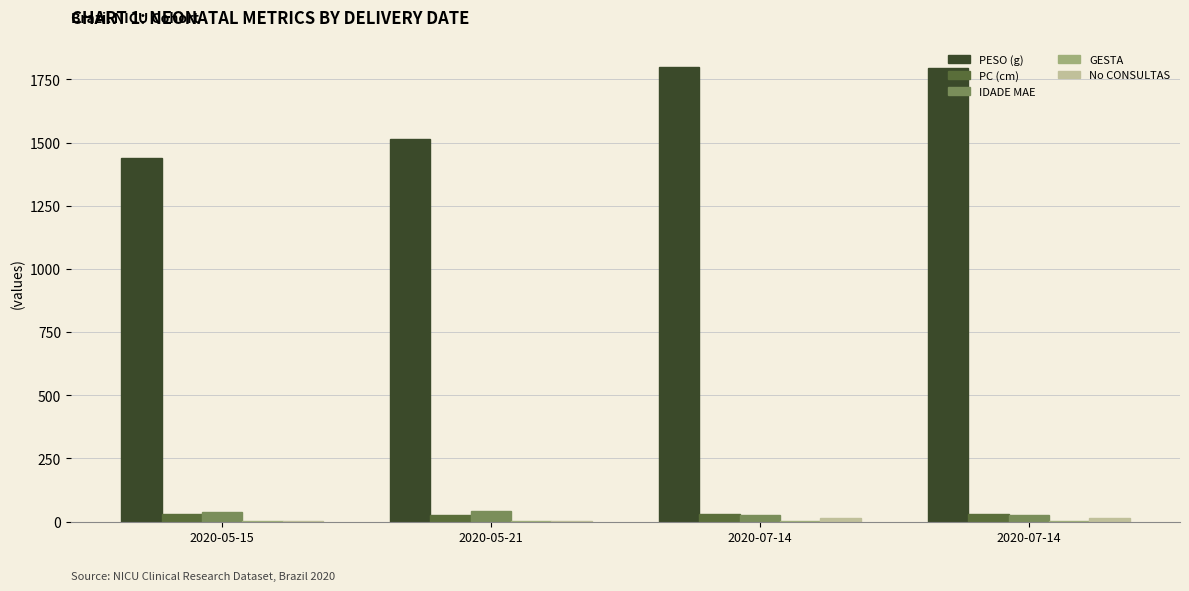

Is it true that GESTA equals 0.4 at 2020-05-15?

False